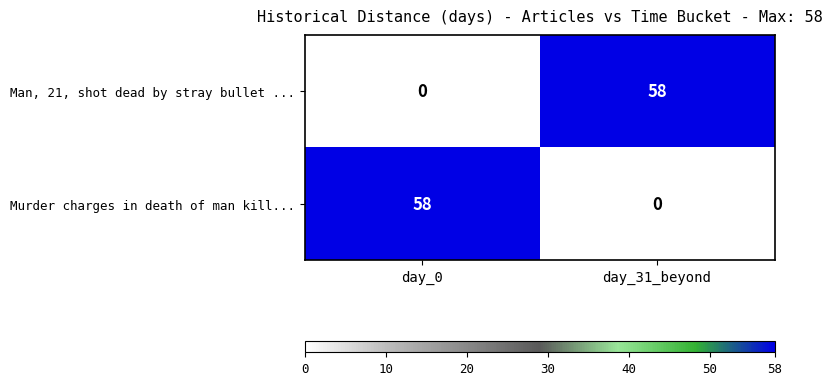

The value of Murder charges in death of man kill... at day_0 is 58. True or false?

True